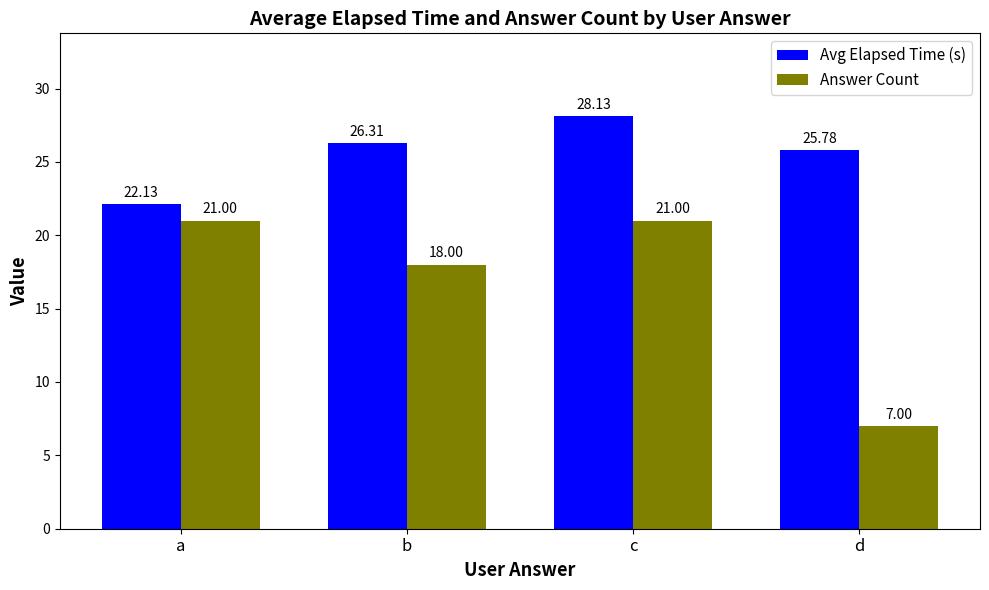

What is the smallest value displayed?

7.0